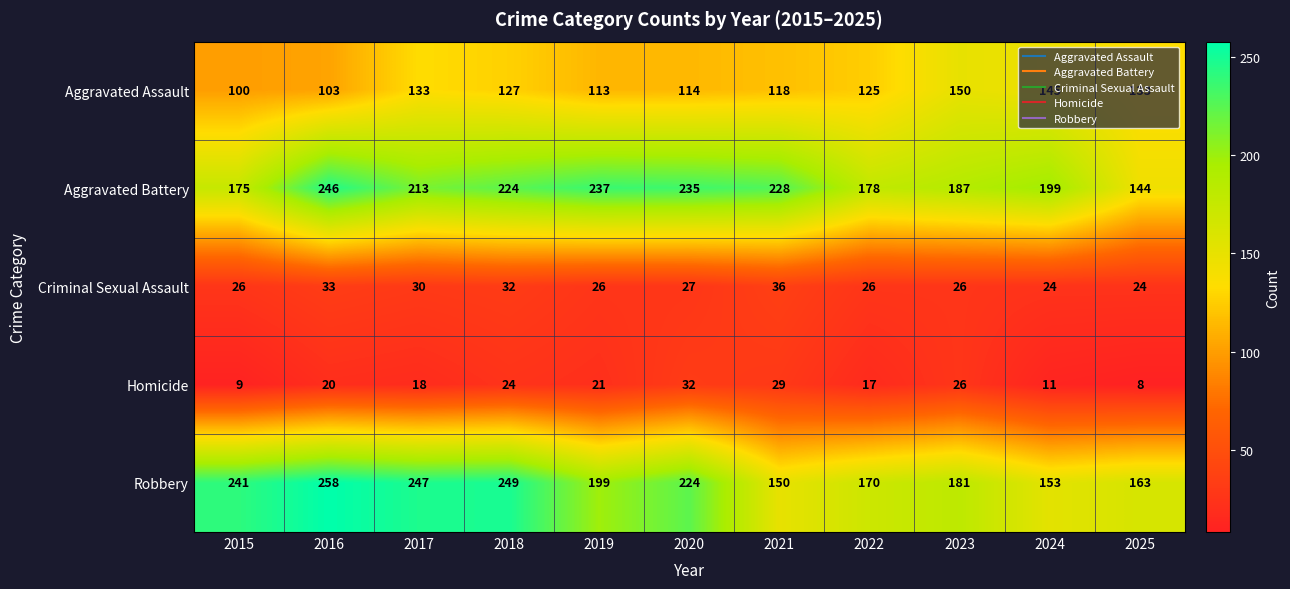

What is the greatest value displayed?

258